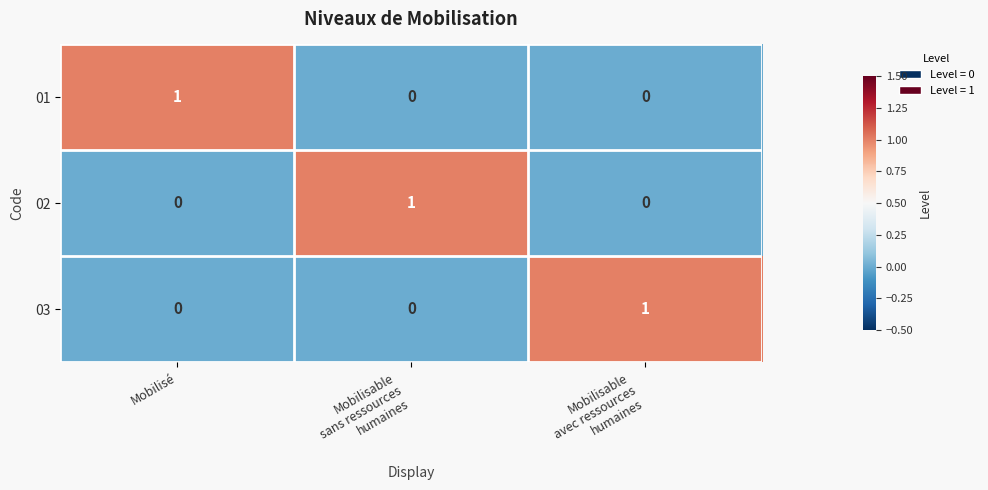

The 03 series shows -1 at Mobilisé. True or false?

False